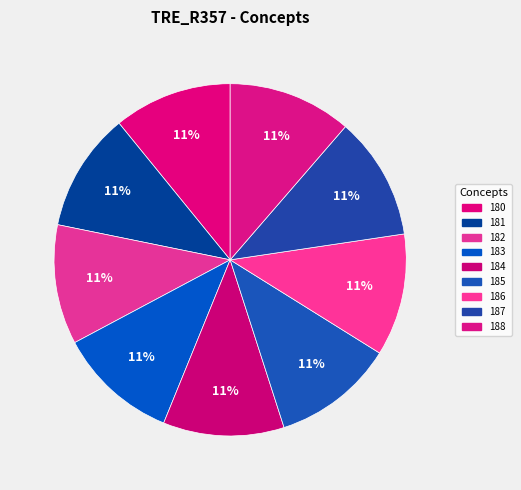

Is it true that 181 is 1% of the pie?

False